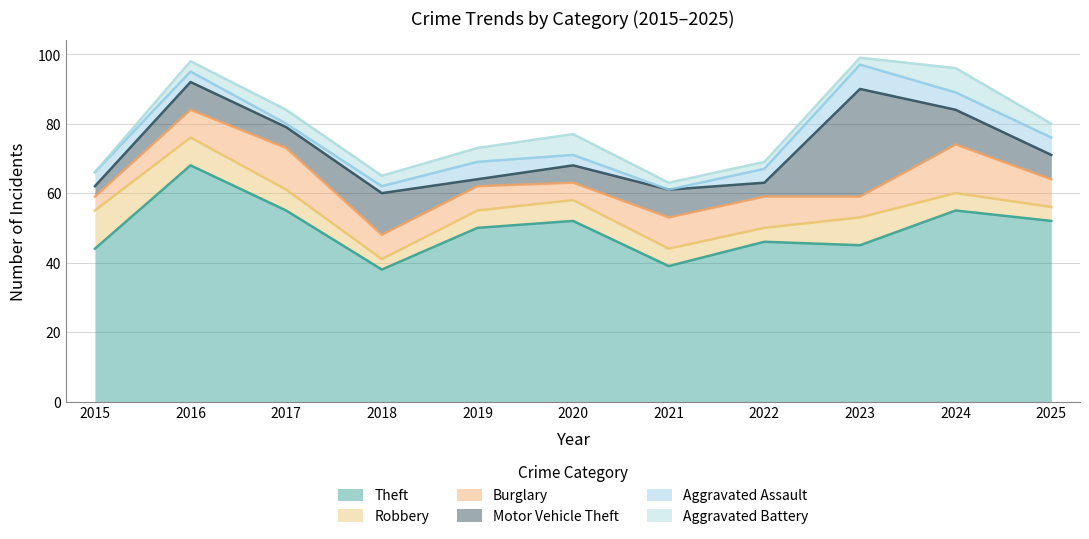

What is the difference between the highest and lowest values at 2024?

50